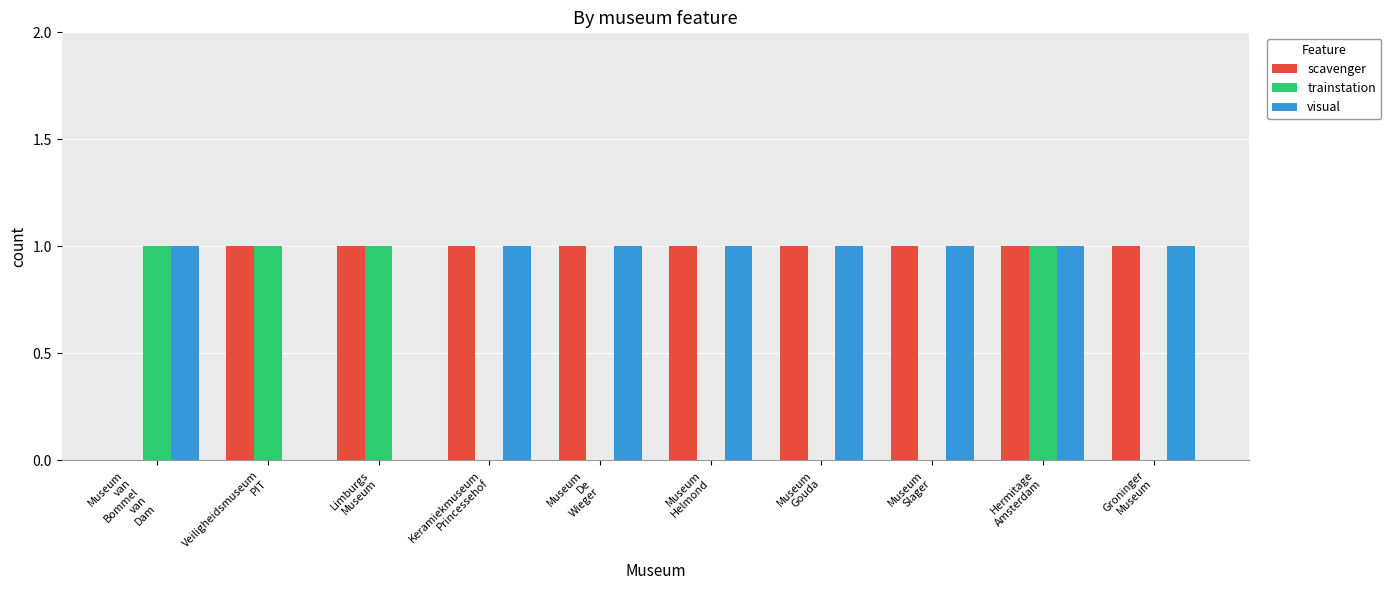

What are all the series names shown in the legend?

scavenger, trainstation, visual